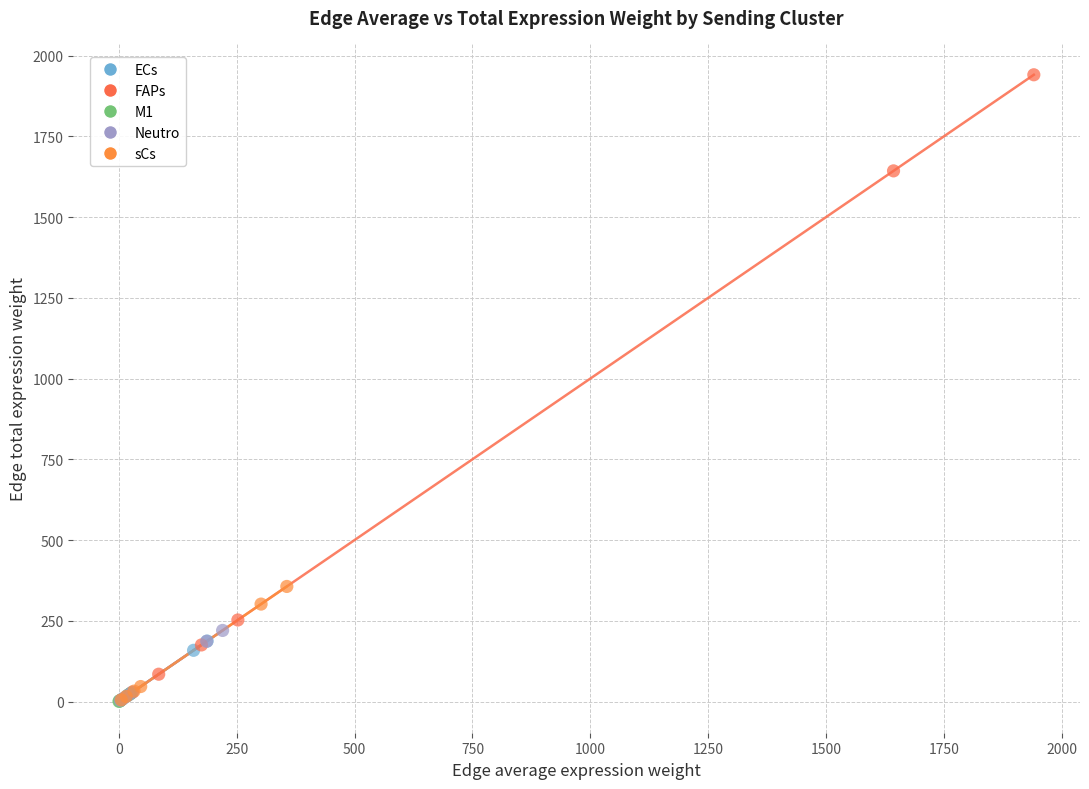

Which series reaches the maximum Y coordinate?

FAPs